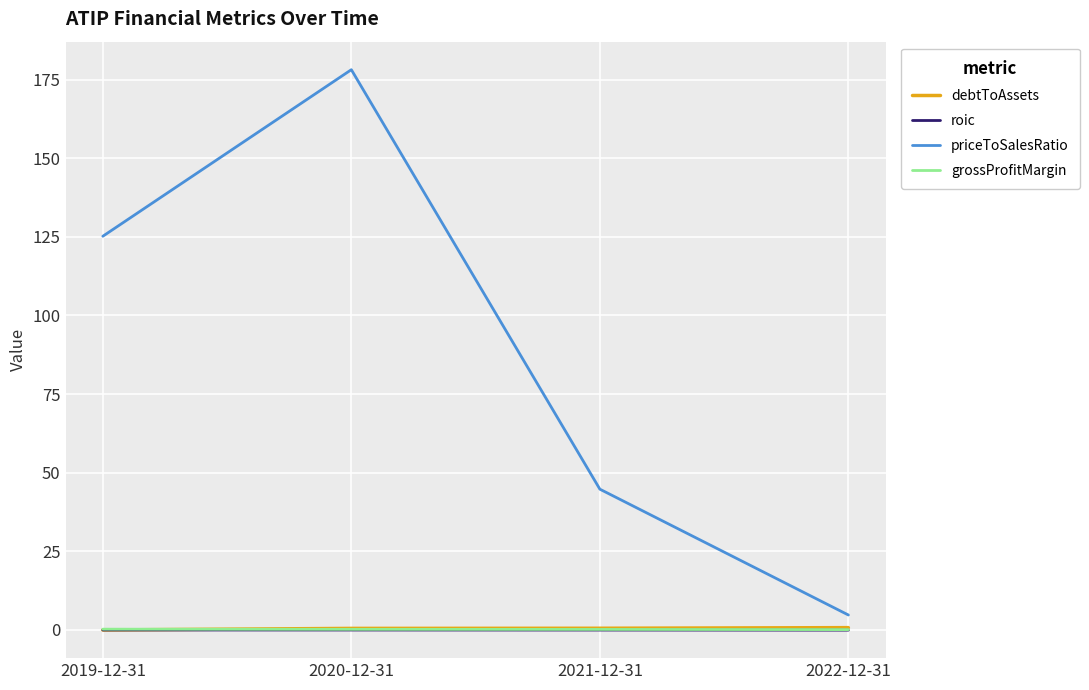

True or false: roic and priceToSalesRatio intersect in this chart.

False